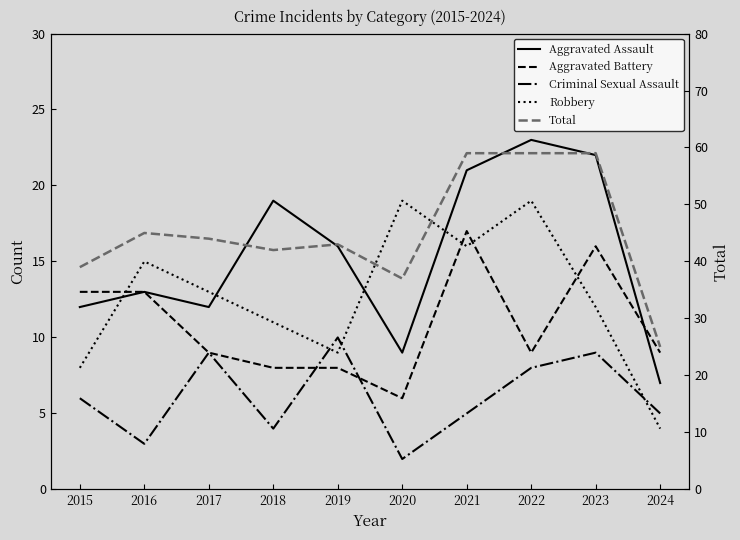

Which series has the widest spread of values?

Total